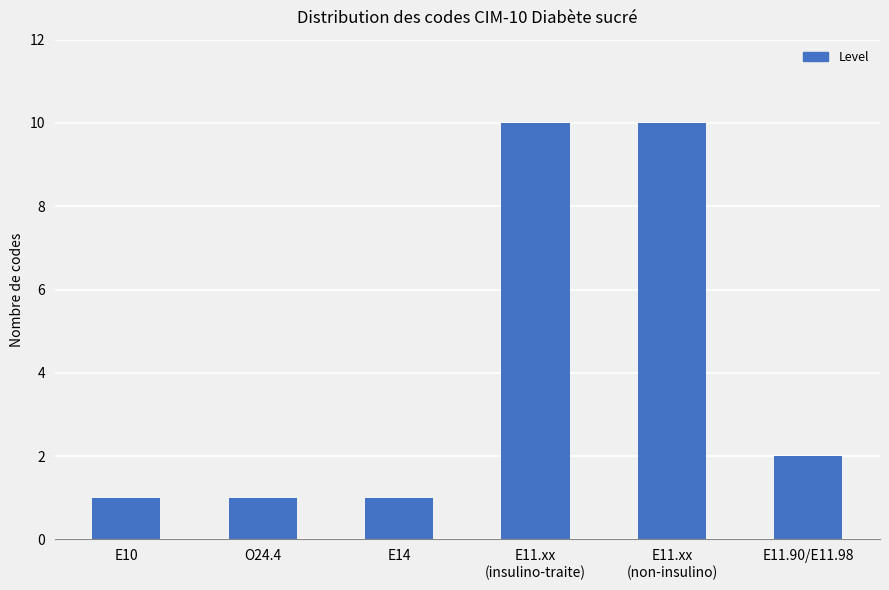

How many bars are there in total?

6